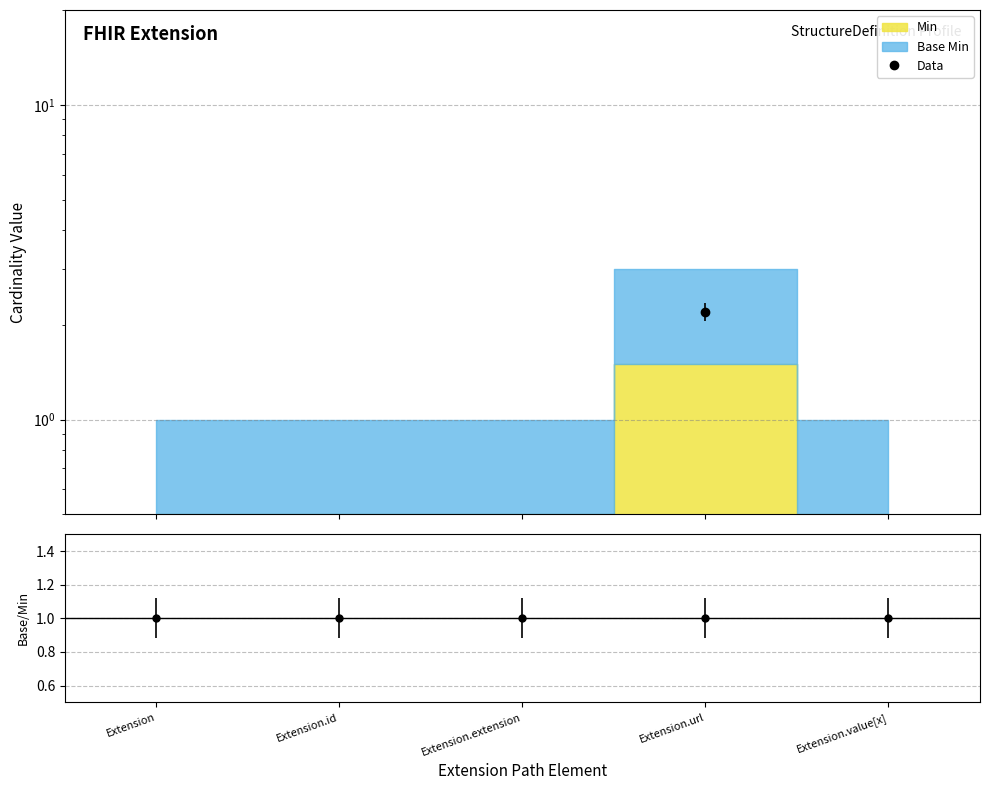

Rank the categories by value from highest to lowest.

Extension.url, Extension, Extension.id, Extension.extension, Extension.value[x]